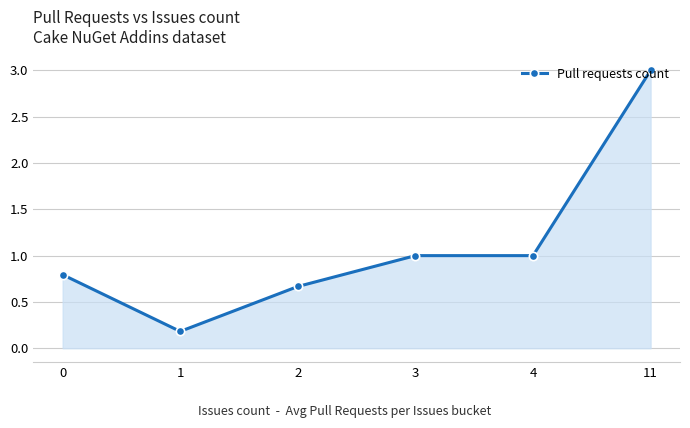

What is the change in value from 3 to 11?

+2.0